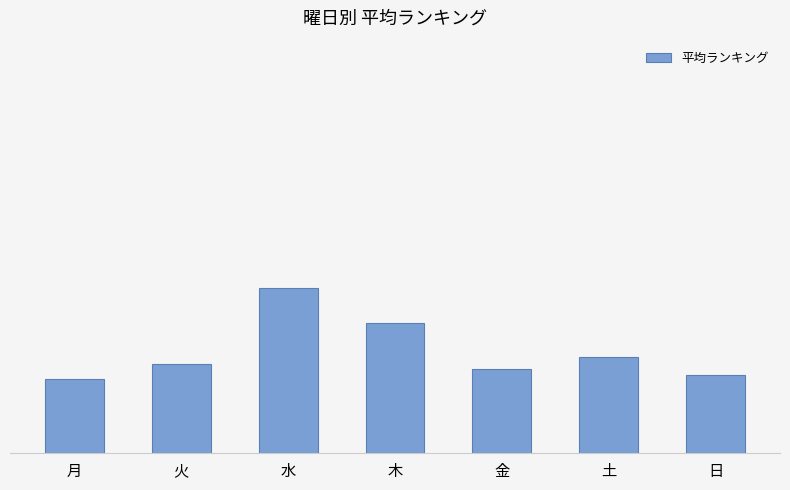

Rank the categories by value from lowest to highest.

月, 日, 金, 火, 土, 木, 水